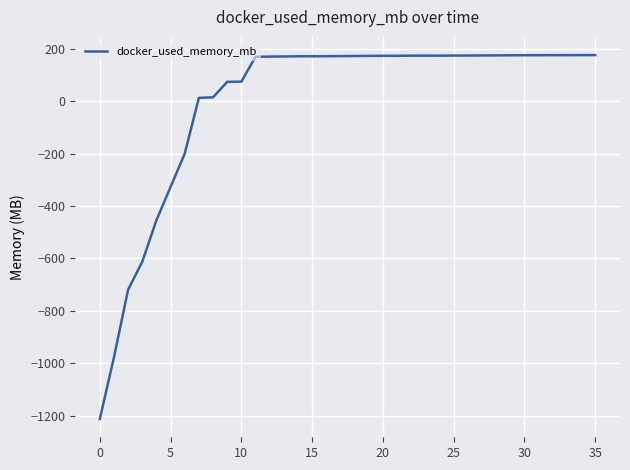

What is the difference between the maximum and minimum values?

1388.1